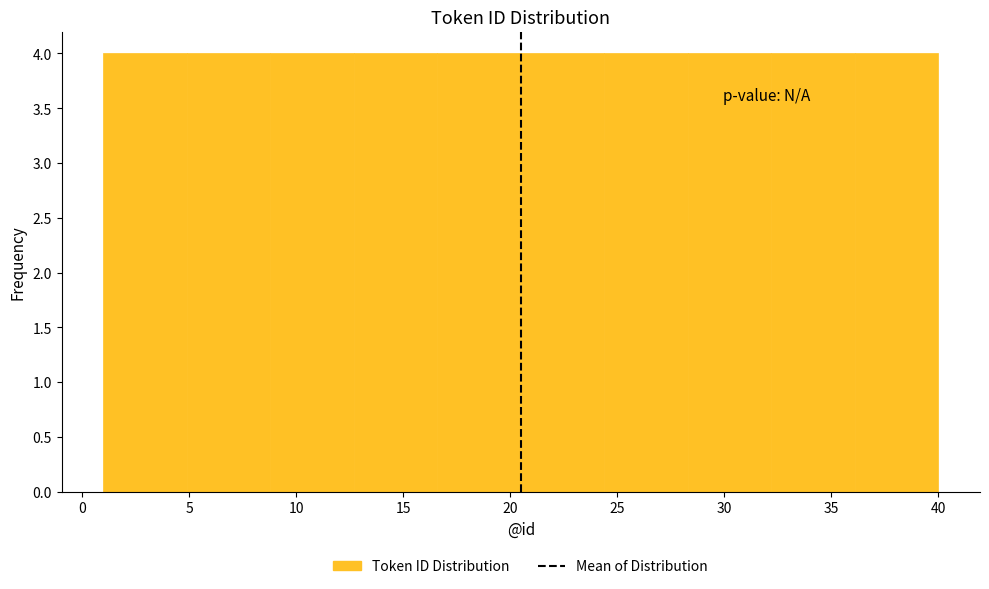

What is the height of the bar covering 16.6 to 20.5 on the x-axis? Neither the bar edges nor the heights are printed on the chart, so give them approximately, as read against the axes.

4